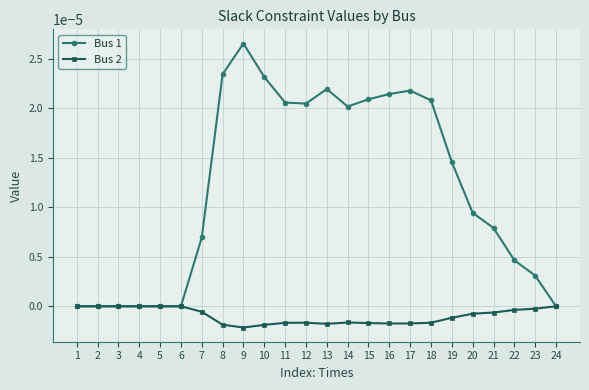

How many lines are shown in the chart?

2